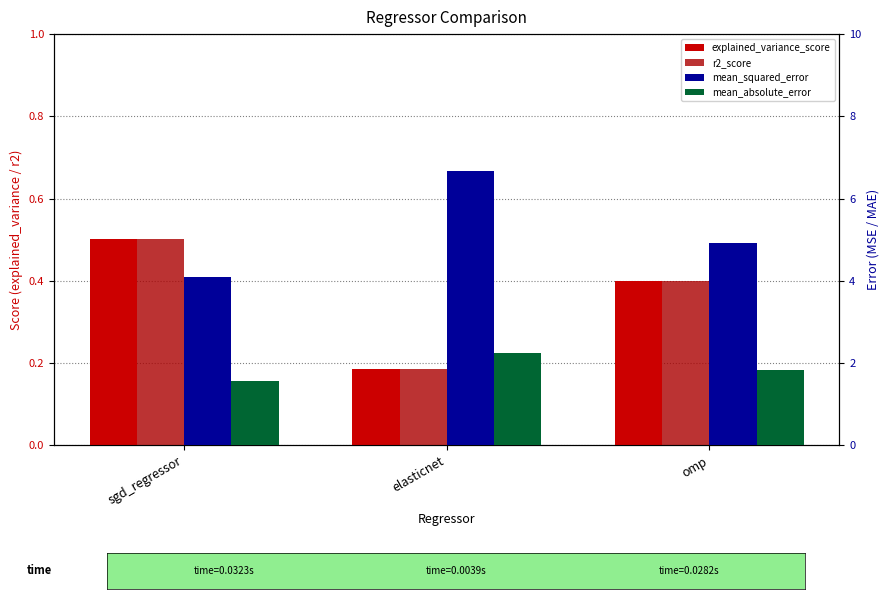

What is the label of the 1st bar from the left?

sgd_regressor